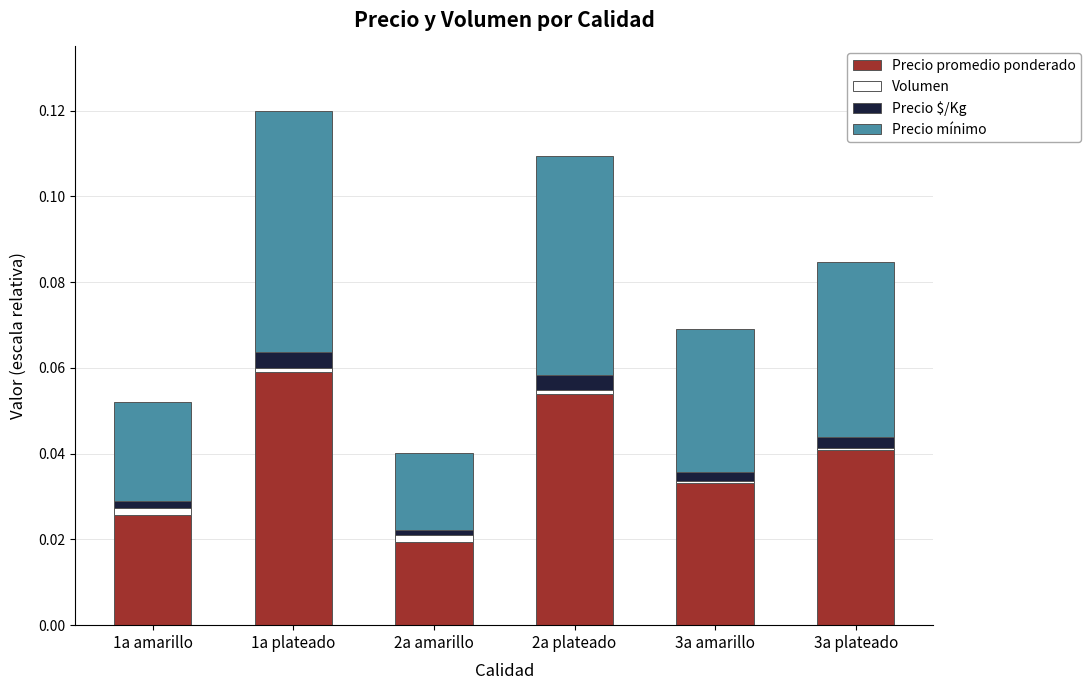

The Precio promedio ponderado series shows 0.0 at 1a amarillo. True or false?

True